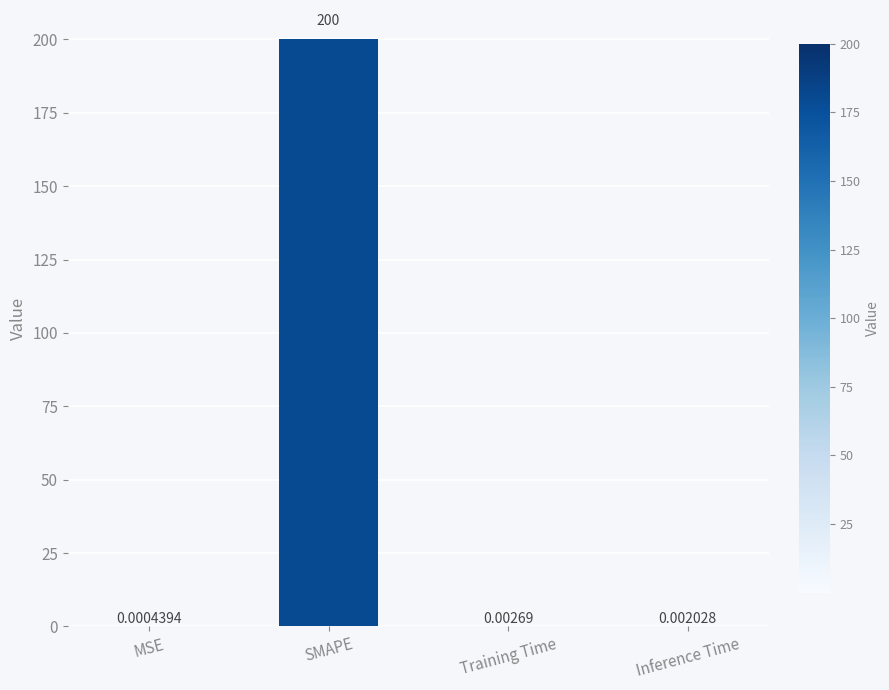

What is the sum of the values at Inference Time and SMAPE?

200.0